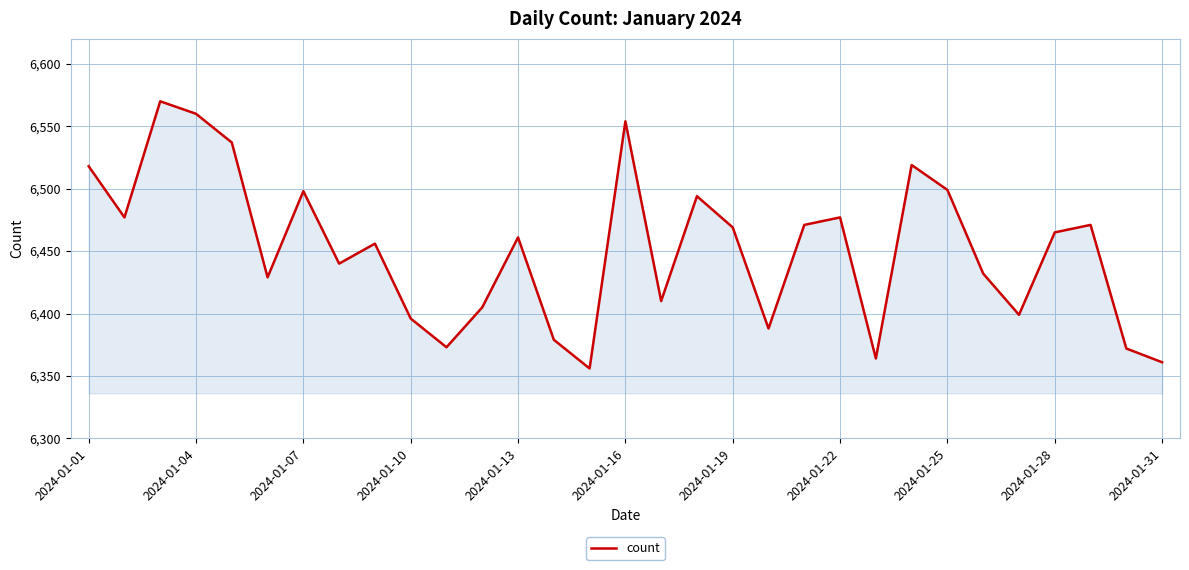

What is the minimum value shown in the chart?

6356